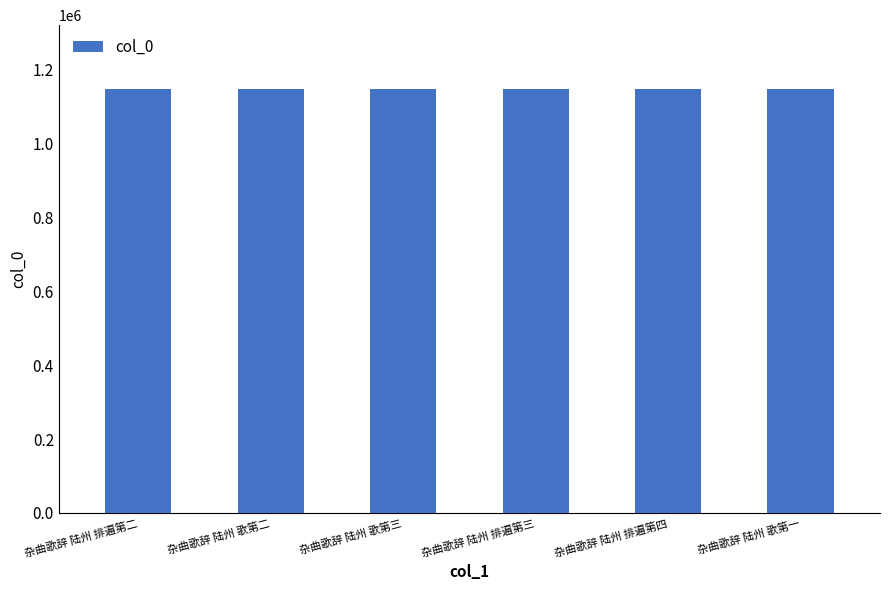

What is the sum of all values?

6889299